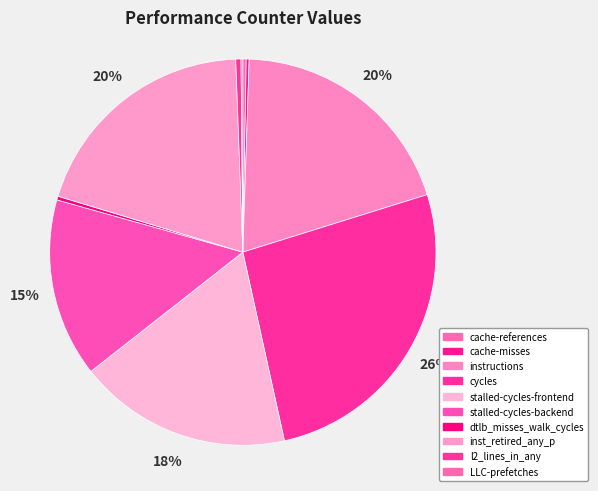

Which category has the smallest portion of the pie?

LLC-prefetches